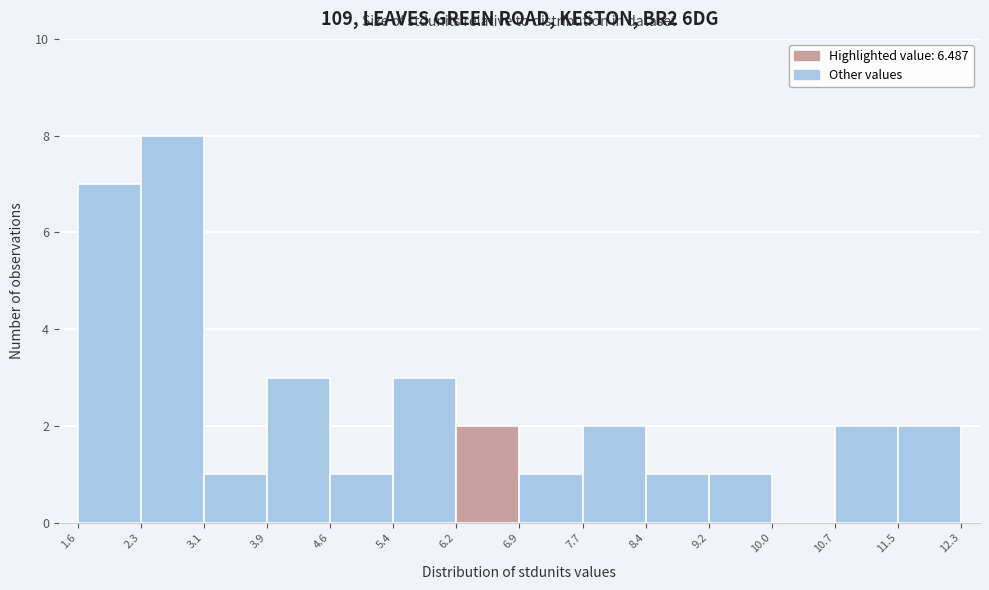

Reading left to right, transcribe this chart: for each bar, give the range it covers on the x-axis and its height. The values are not printed on the chart, so give them approximately, as read against the axis.

1.6 to 2.3: 7
2.3 to 3.1: 8
3.1 to 3.9: 1
3.9 to 4.6: 3
4.6 to 5.4: 1
5.4 to 6.2: 3
6.2 to 6.9: 2
6.9 to 7.7: 1
7.7 to 8.4: 2
8.4 to 9.2: 1
9.2 to 10.0: 1
10.0 to 10.7: 0
10.7 to 11.5: 2
11.5 to 12.3: 2